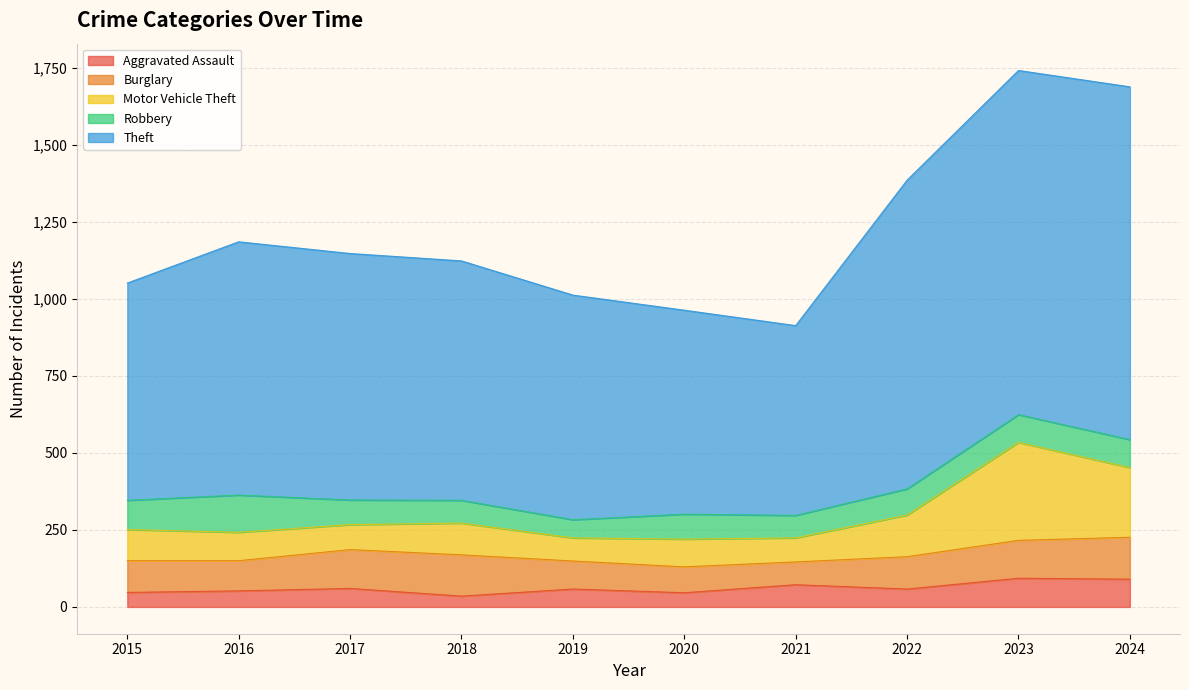

What is the sum of the Aggravated Assault values at 2017 and 2022?

118